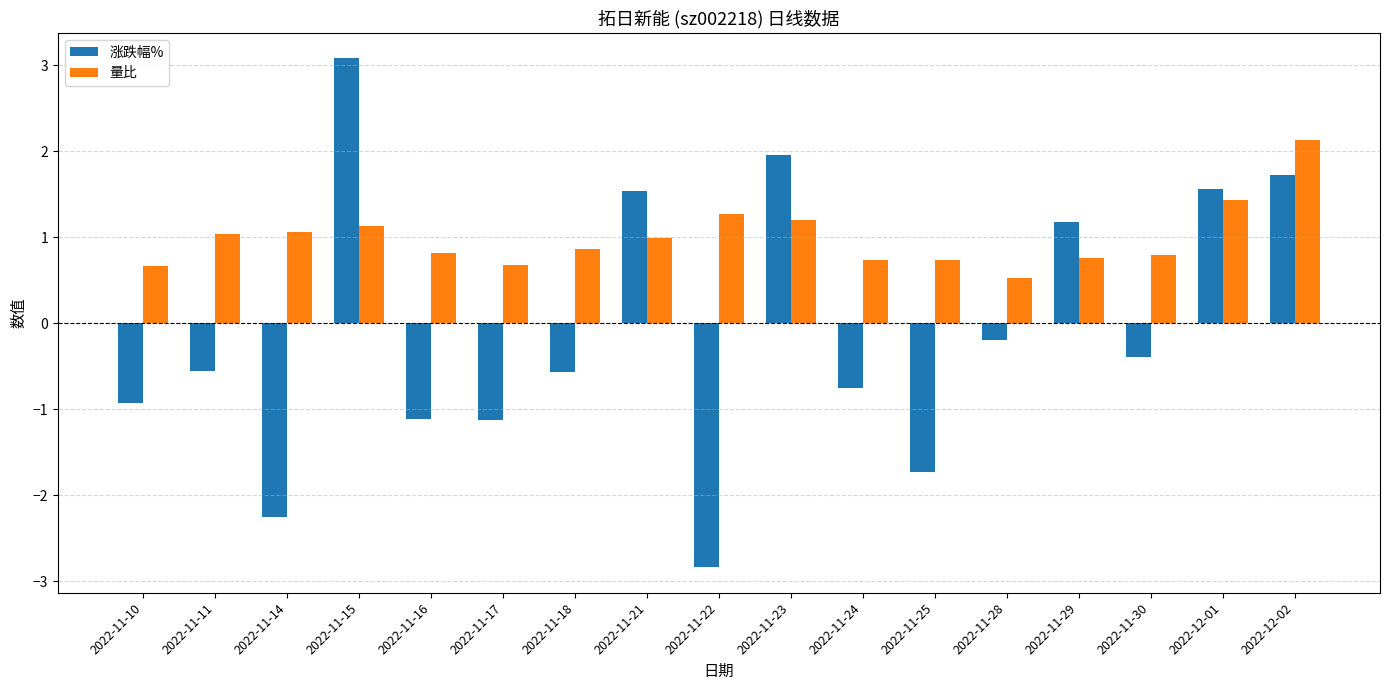

Where is 涨跌幅% nearest to the value 0?

2022-11-28